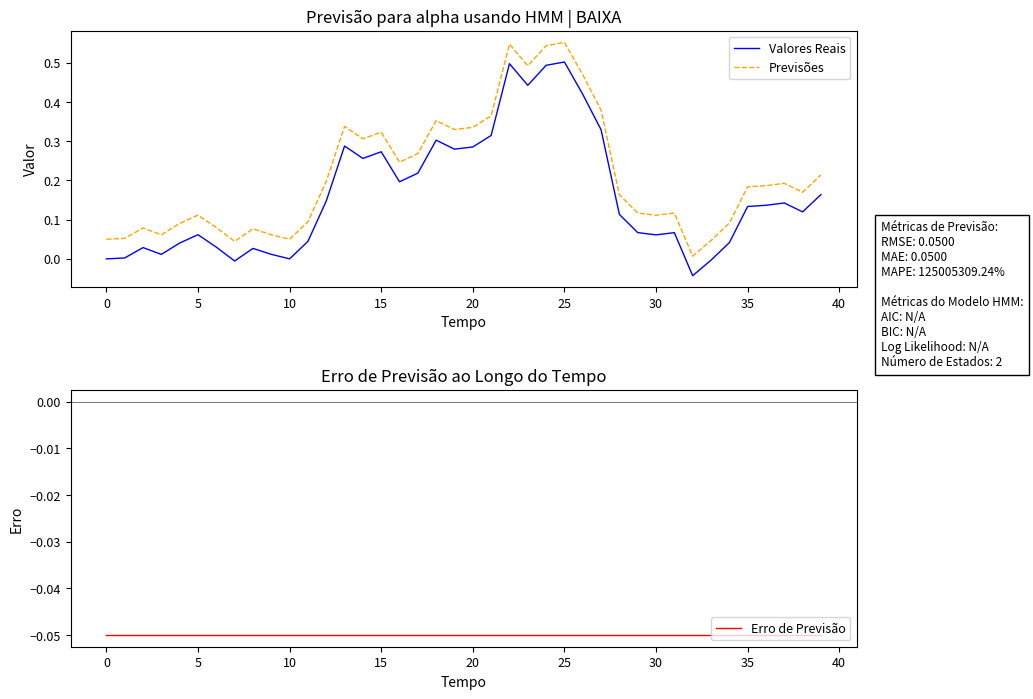

True or false: Erro de Previsão and Previsões cross at least once.

False